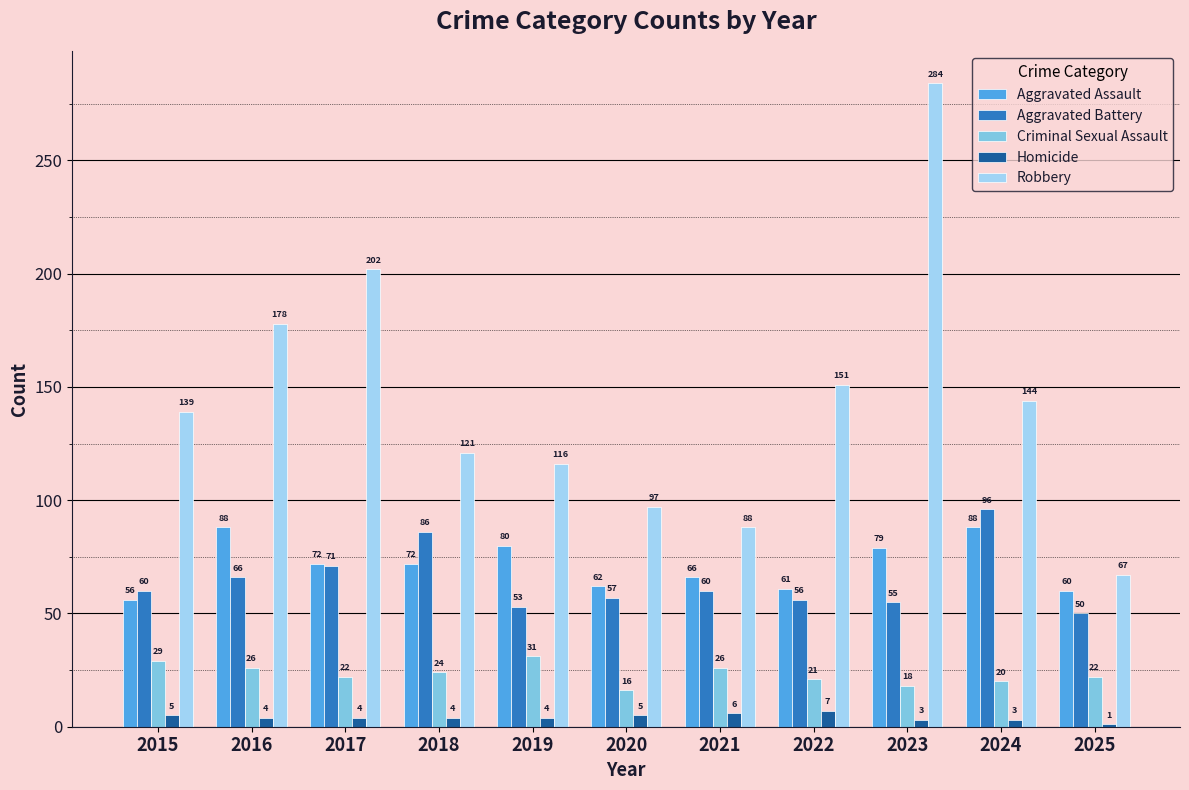

What is the value of the Criminal Sexual Assault bar at the 5th from the left?

31